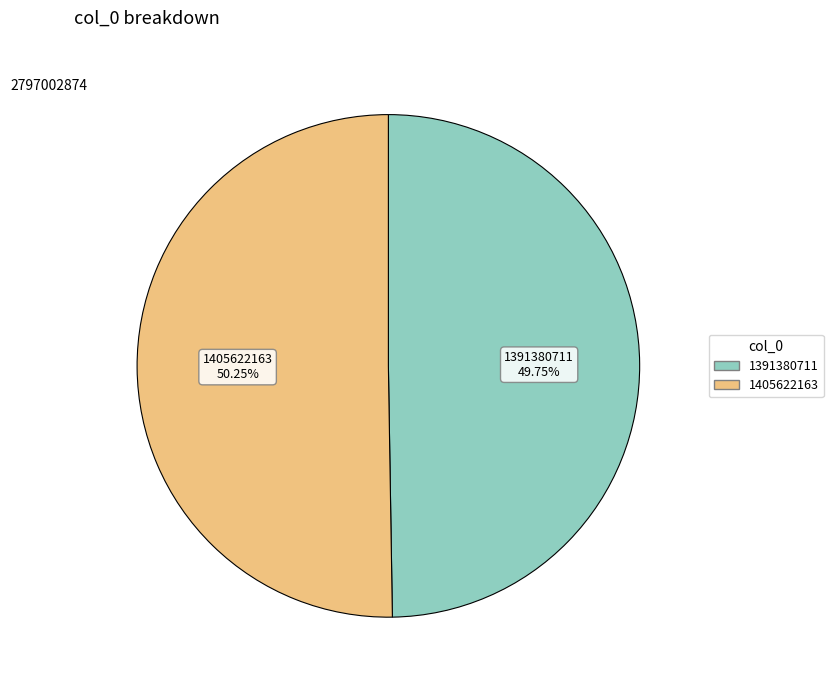

What is the majority slice?

1405622163